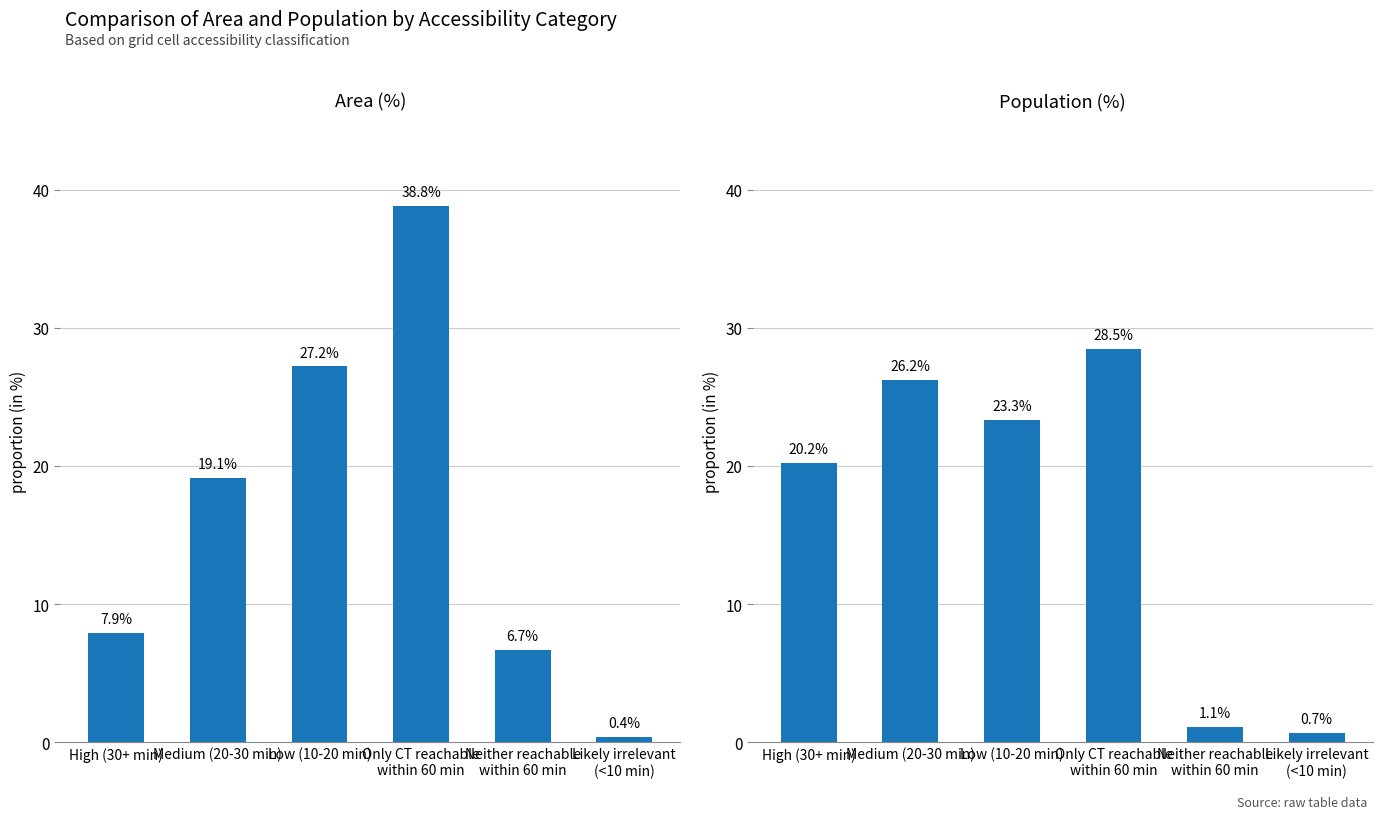

Which has a higher value, Neither reachable
within 60 min or Low (10-20 min)?

Low (10-20 min)